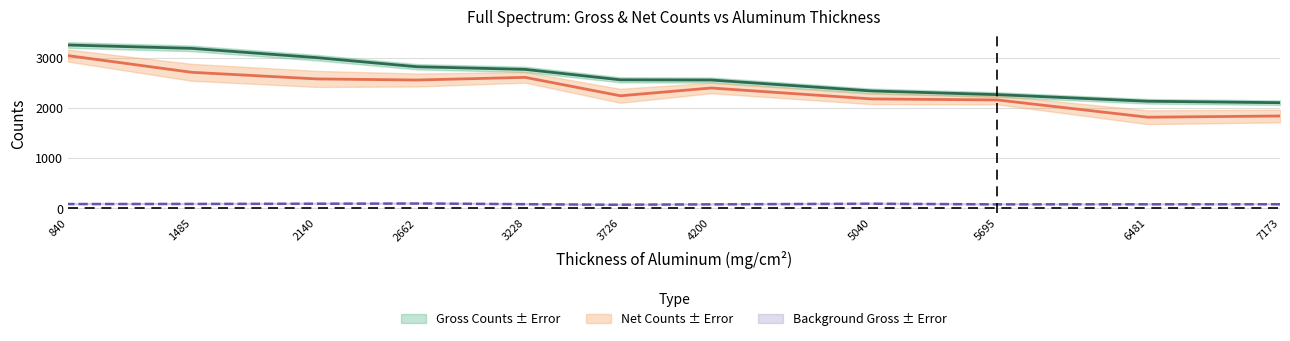

Which series has the widest spread of values?

Net Counts